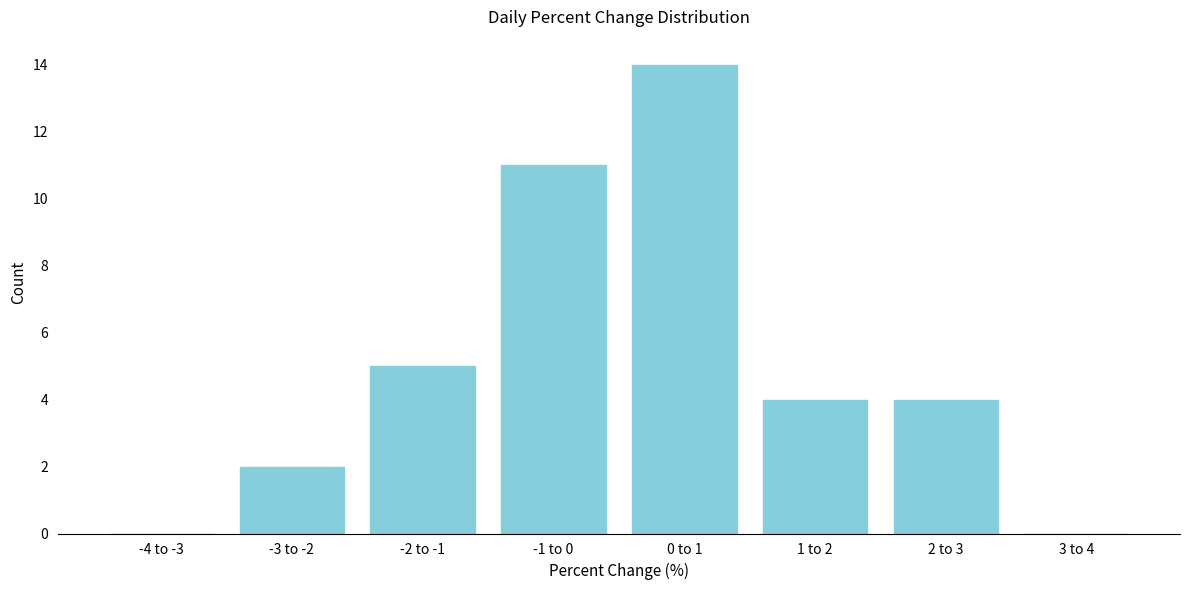

Reading left to right, transcribe all the data shown in this chart.

-4 to -3=0	-3 to -2=2	-2 to -1=5	-1 to 0=11	0 to 1=14	1 to 2=4	2 to 3=4	3 to 4=0